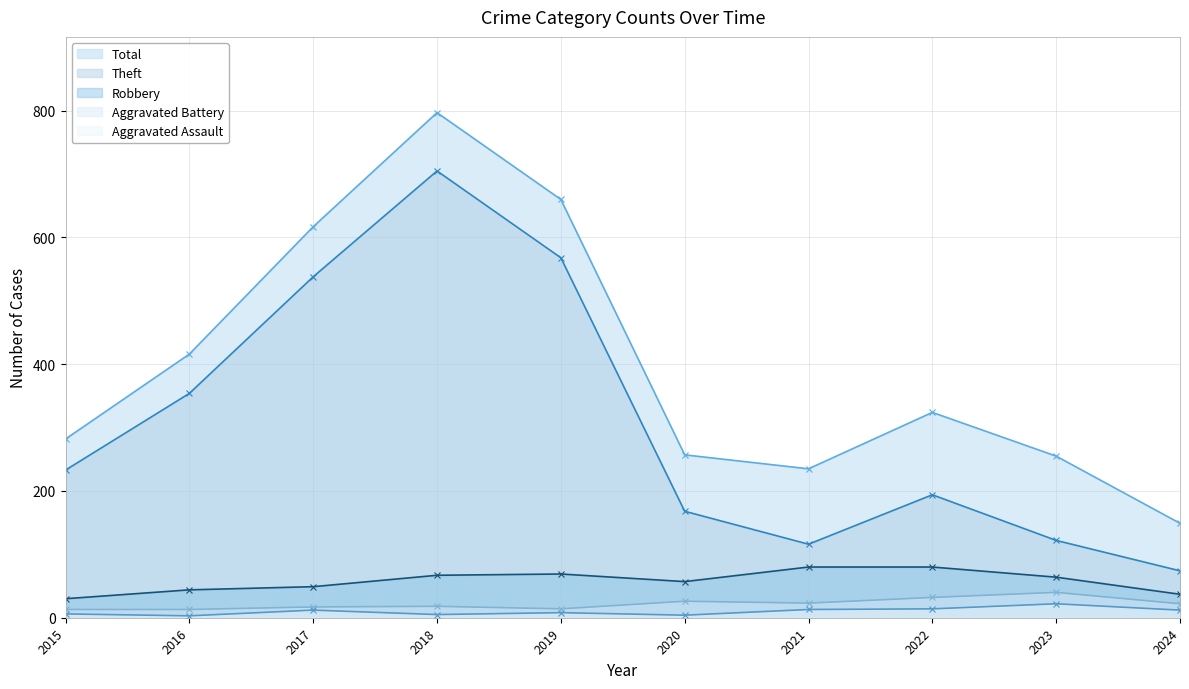

Count the number of categories in the chart.

10